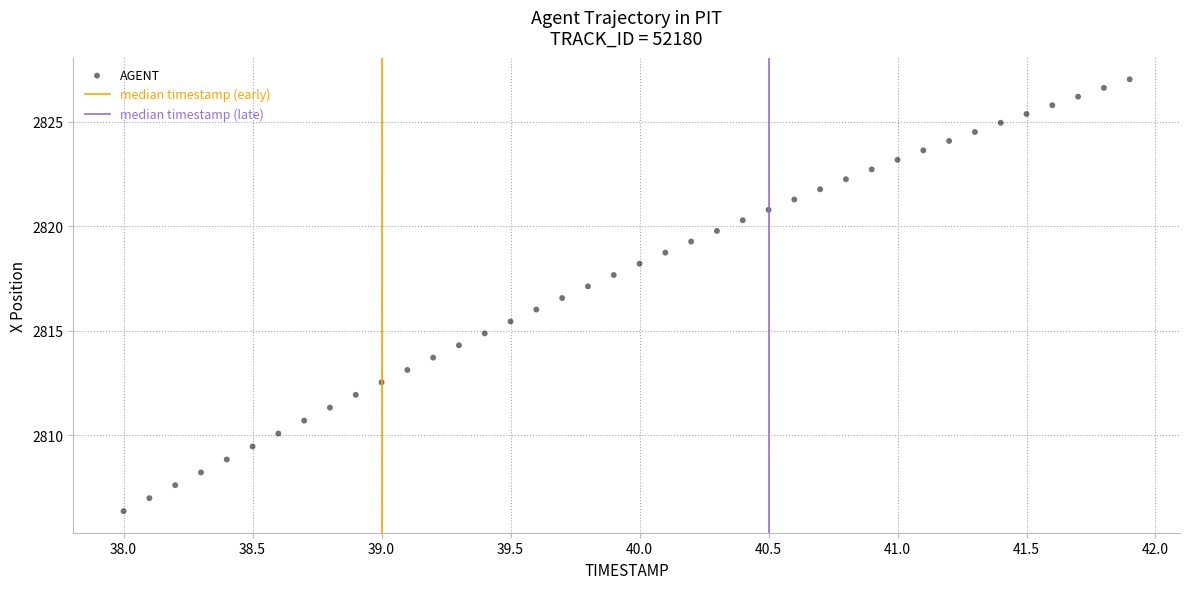

What is the range of X values (max minus min)?

3.9